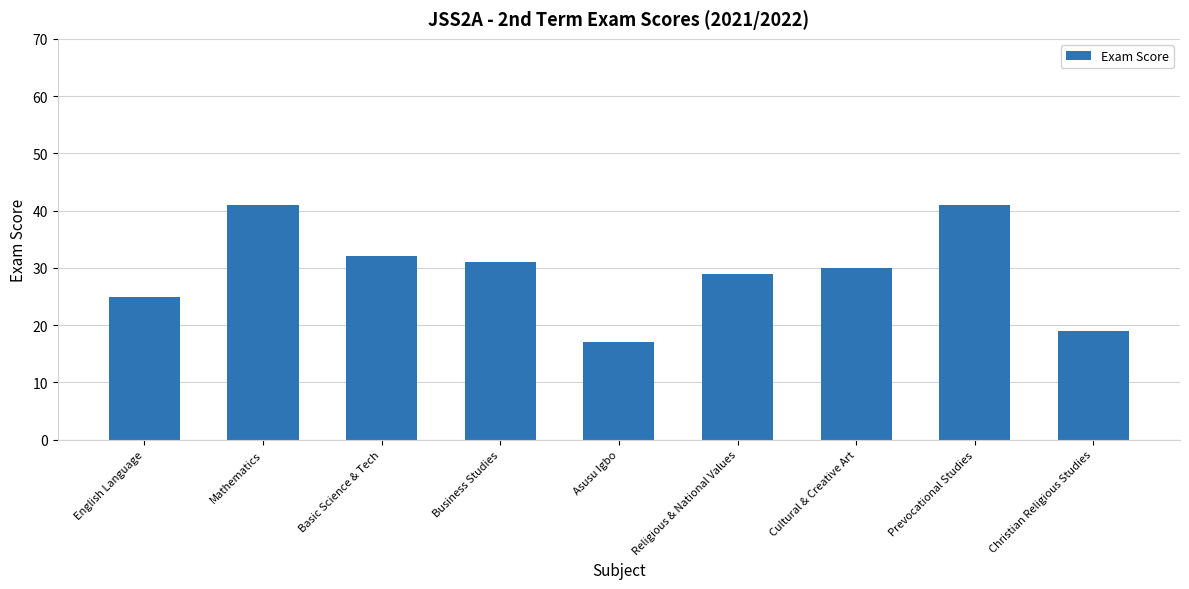

Does the chart contain any negative values?

No